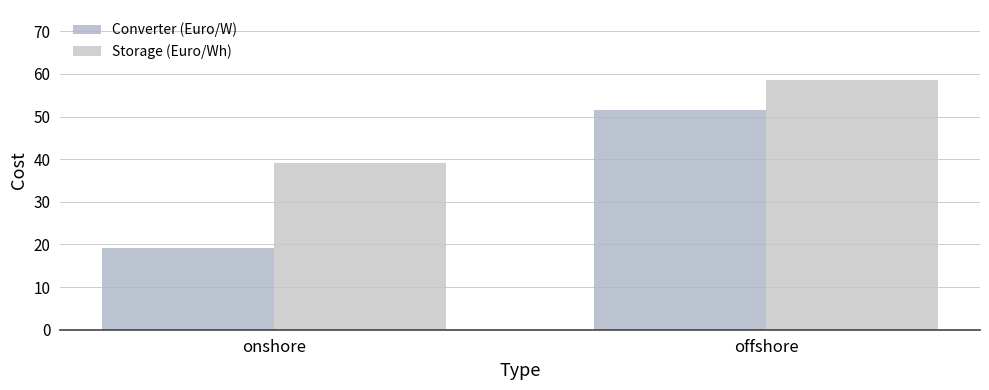

Which has a higher value, onshore or offshore?

offshore